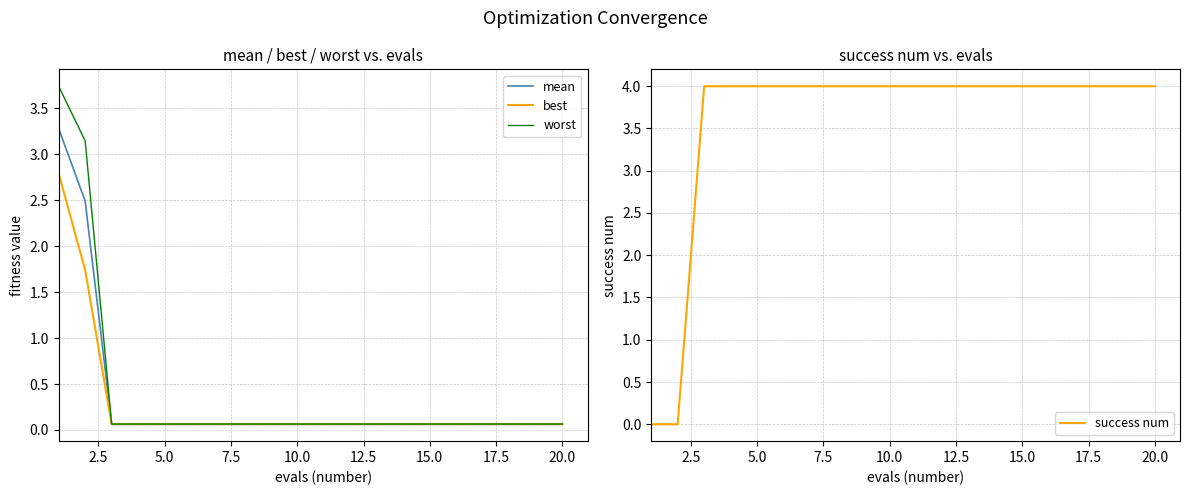

The worst series shows 0.1 at 10.0. True or false?

True